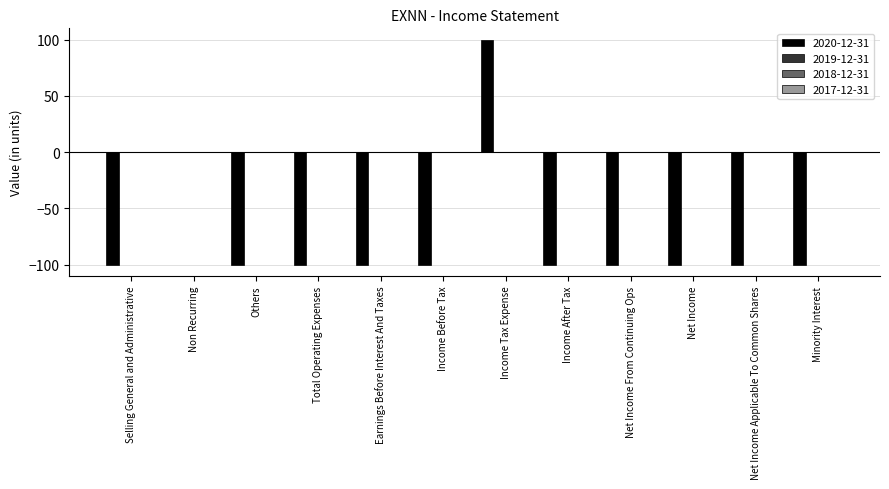

What is the sum of all values?

-900